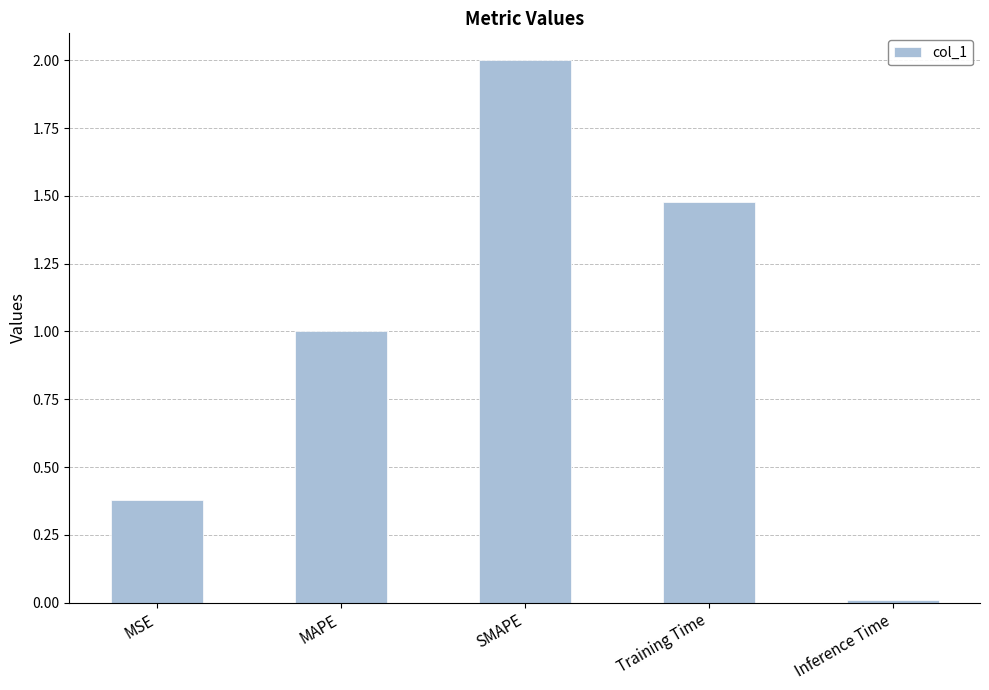

Read the value at MAPE.

1.0